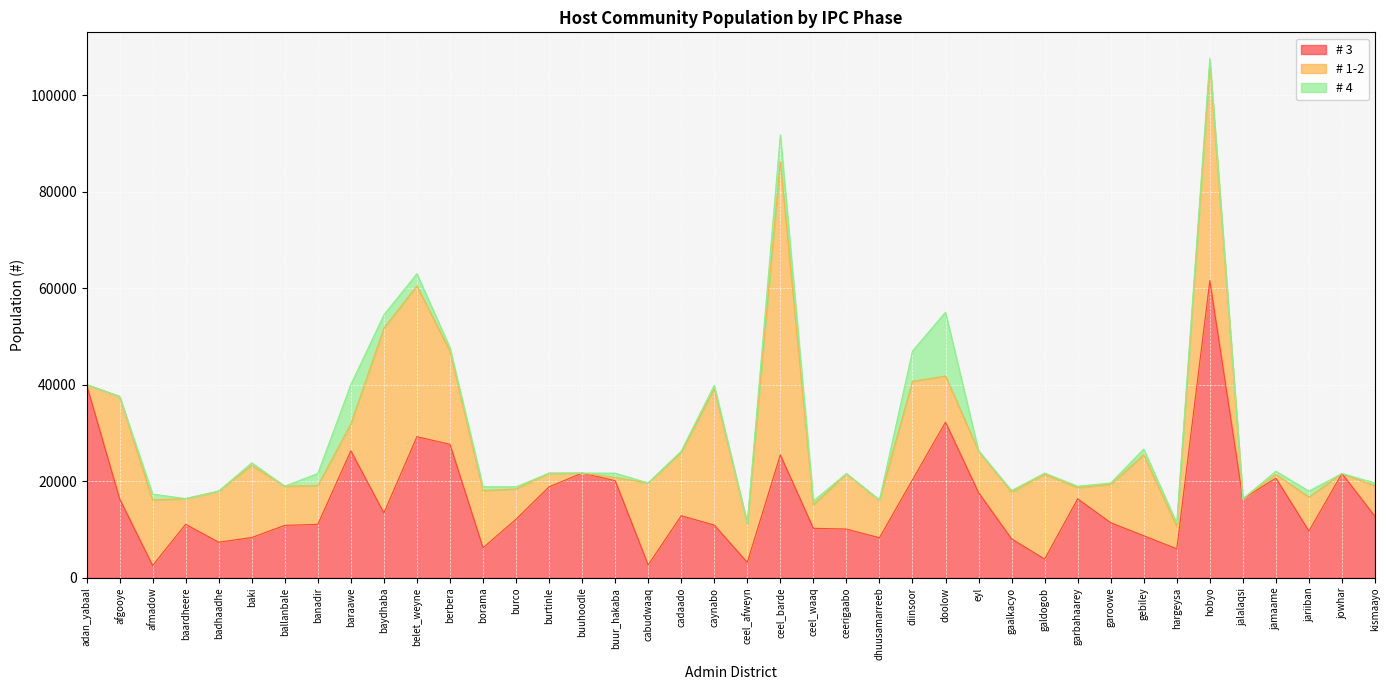

True or false: # 3 has more than 0 interior local peaks.

True